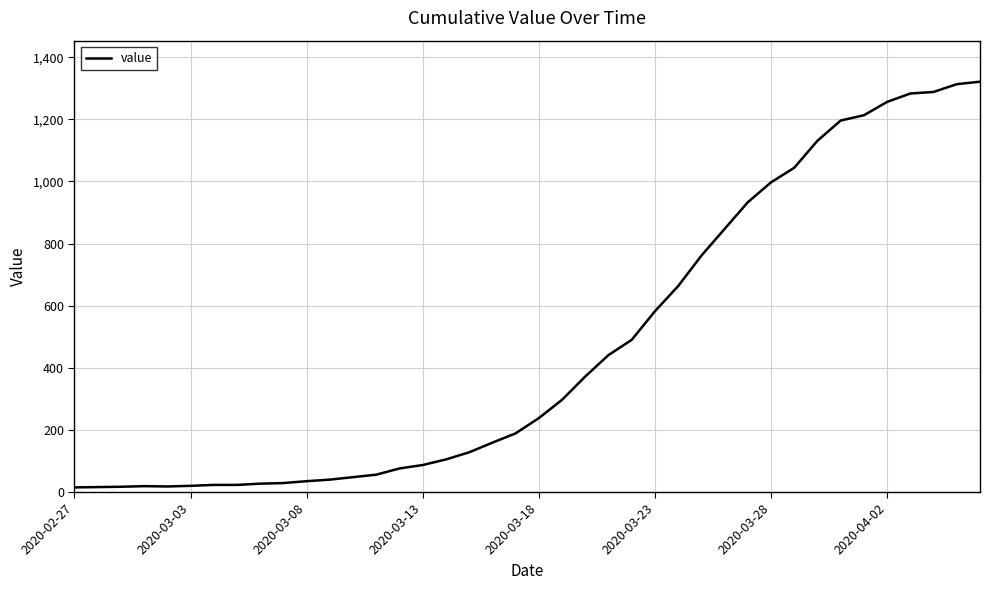

What is the greatest value displayed?

1321